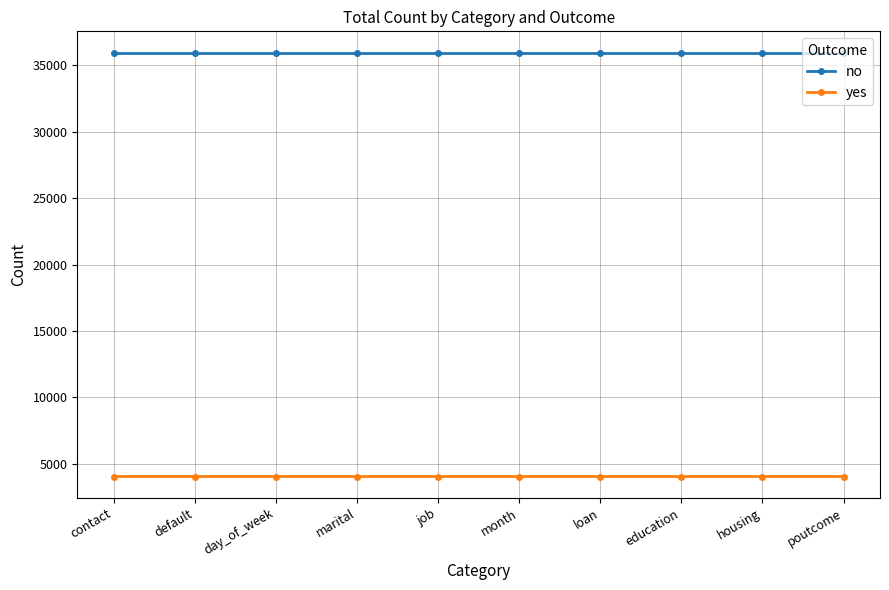

What is the label of the 3rd point from the left?

day_of_week